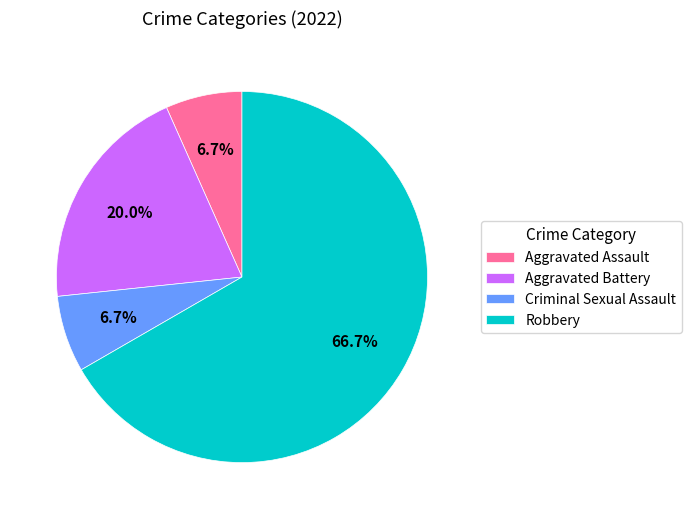

Which category accounts for the majority?

Robbery